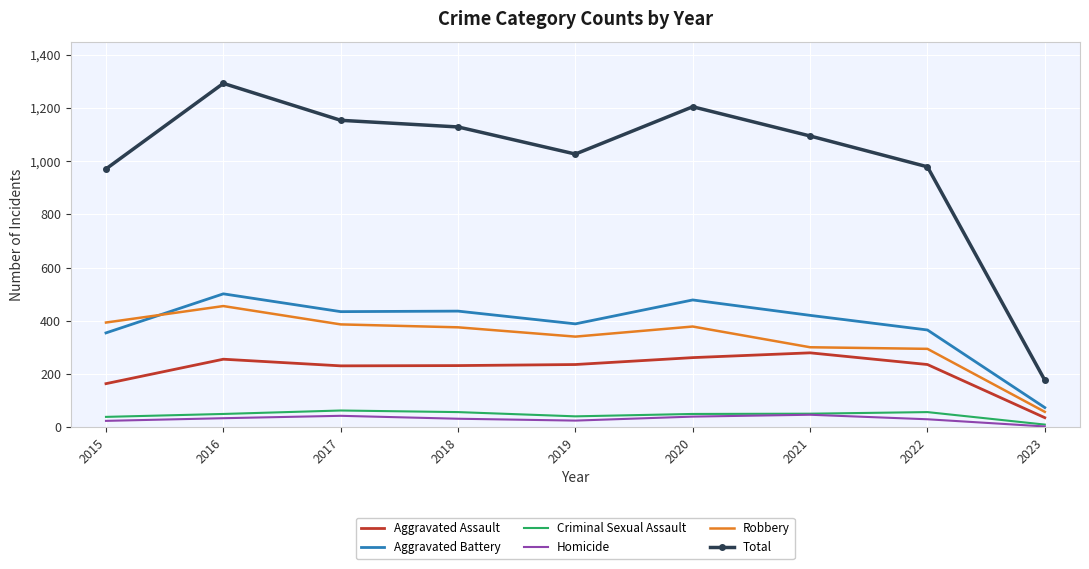

What is the difference between the highest and lowest values at 2018?

1098